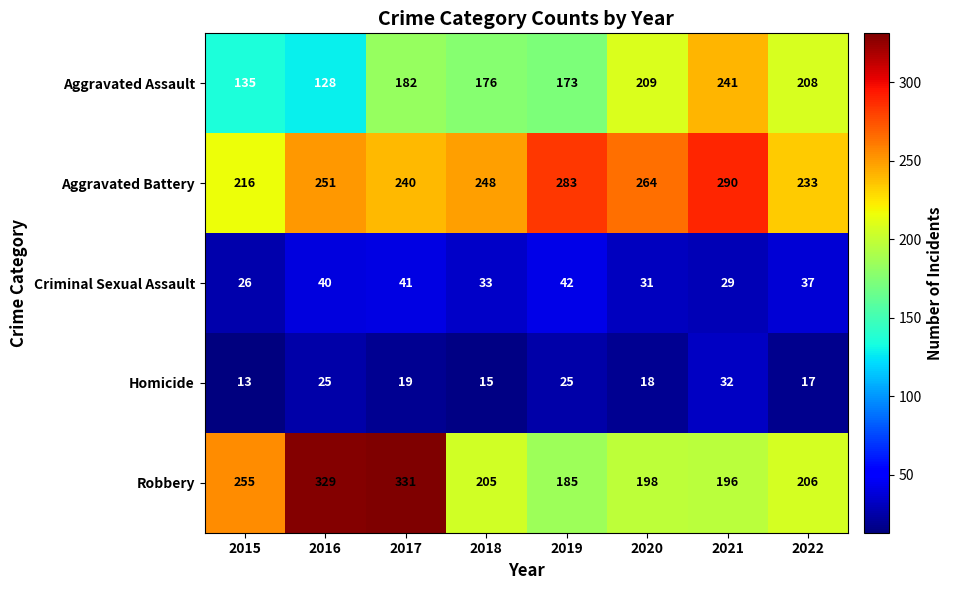

The value of Aggravated Battery at 2017 is 382. True or false?

False